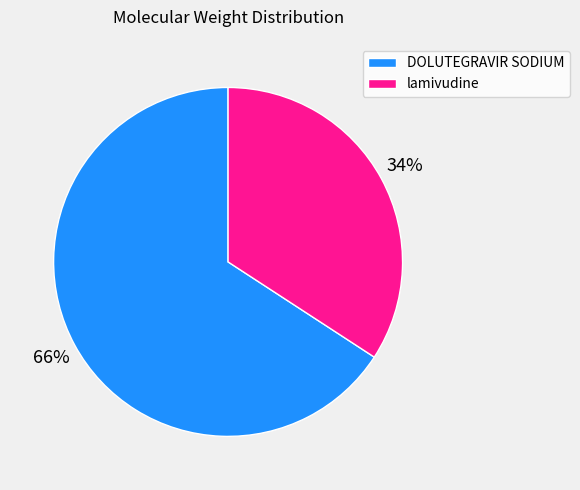

Count the number of slices in the pie.

2